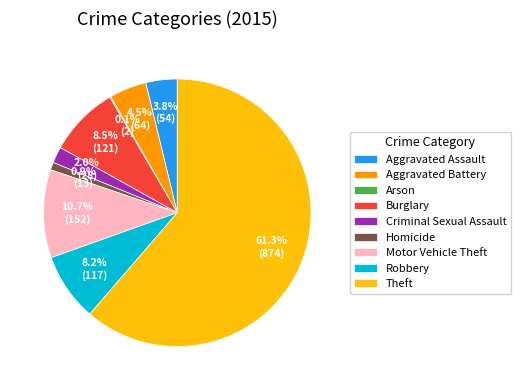

Is there a majority slice in this chart?

Yes